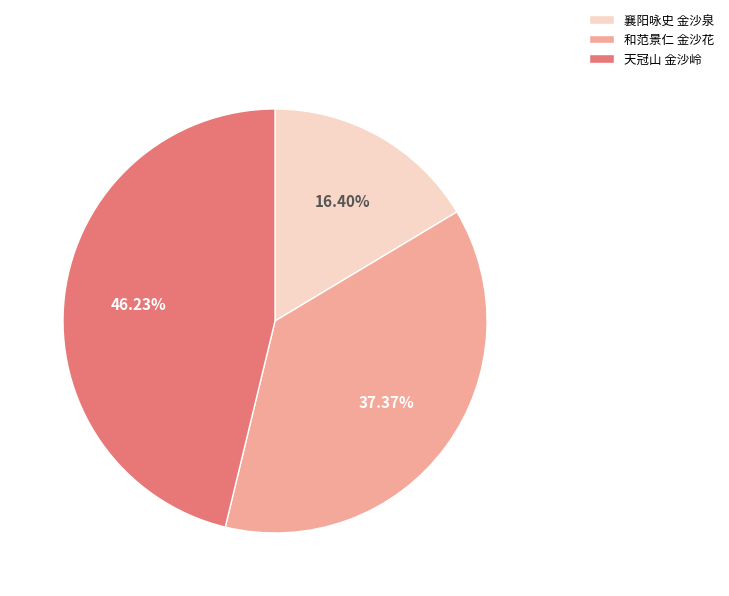

Is there any slice that represents more than half of the pie?

No